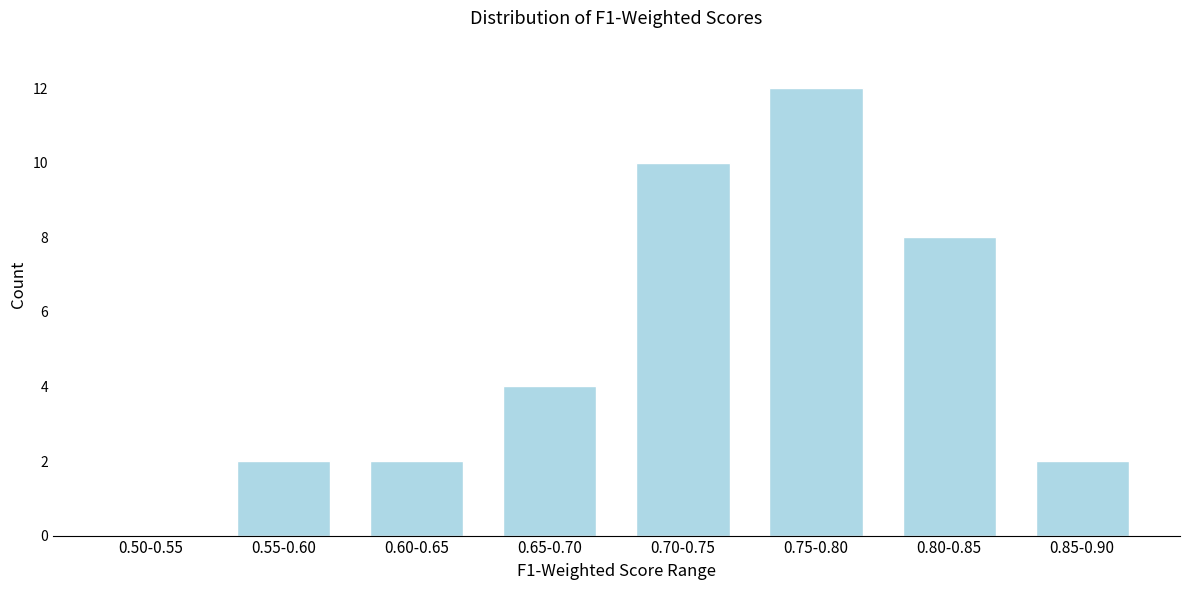

Reading left to right, transcribe all the data shown in this chart.

0.50-0.55=0	0.55-0.60=2	0.60-0.65=2	0.65-0.70=4	0.70-0.75=10	0.75-0.80=12	0.80-0.85=8	0.85-0.90=2